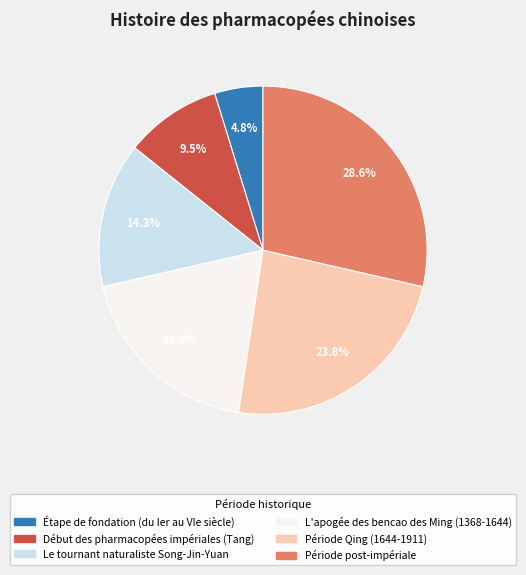

True or false: Le tournant naturaliste Song-Jin-Yuan accounts for 14% of the total.

True